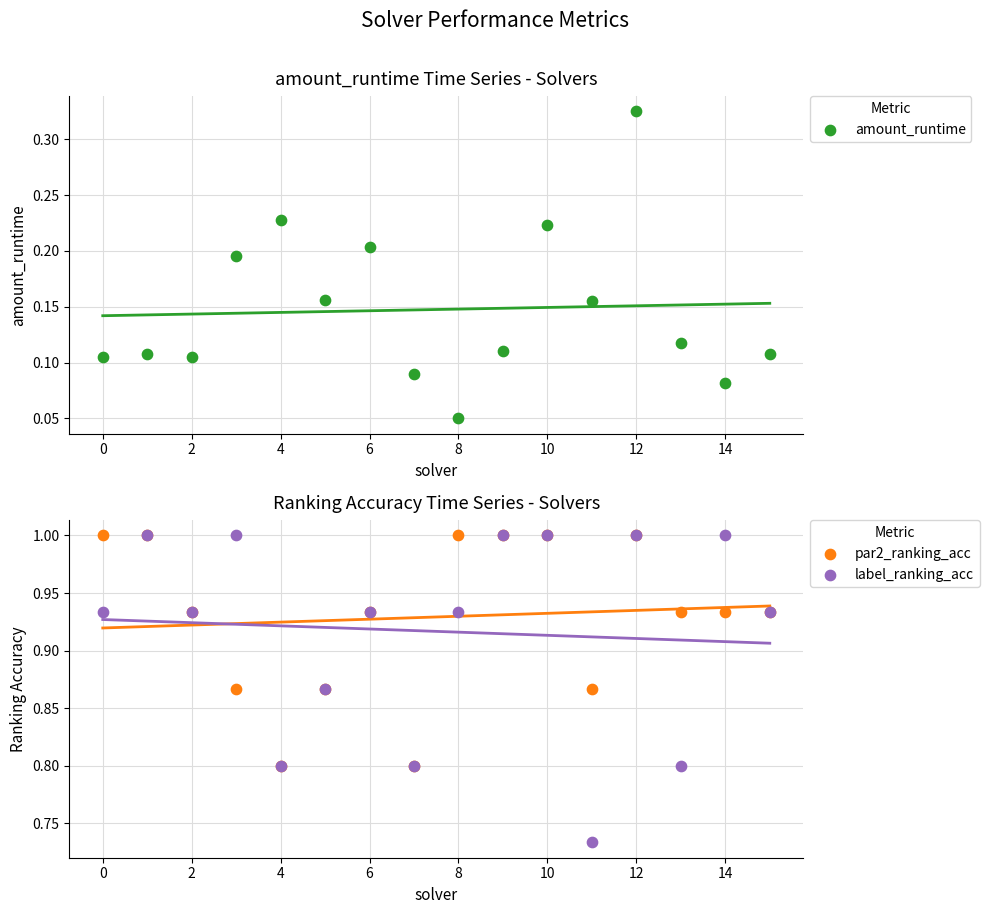

Which series contains the lowest Y value?

amount_runtime